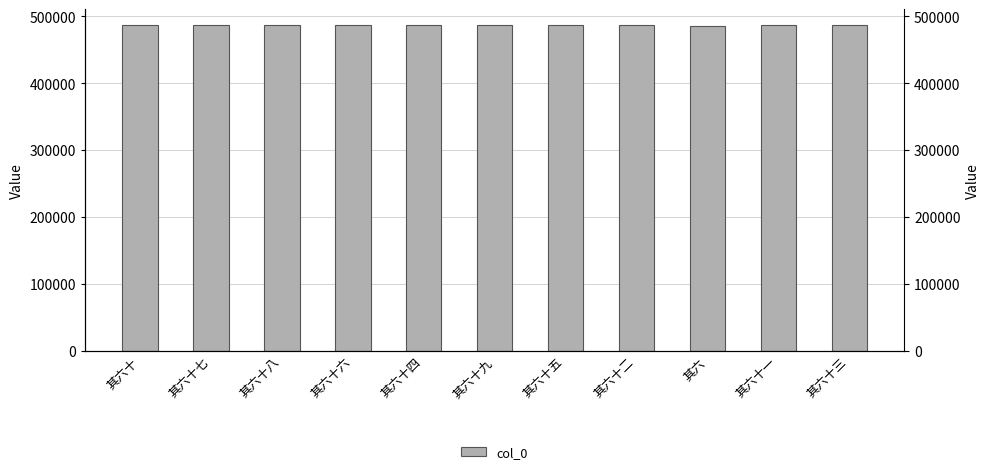

The chart shows a value of 486372 at 其六十三. True or false?

True